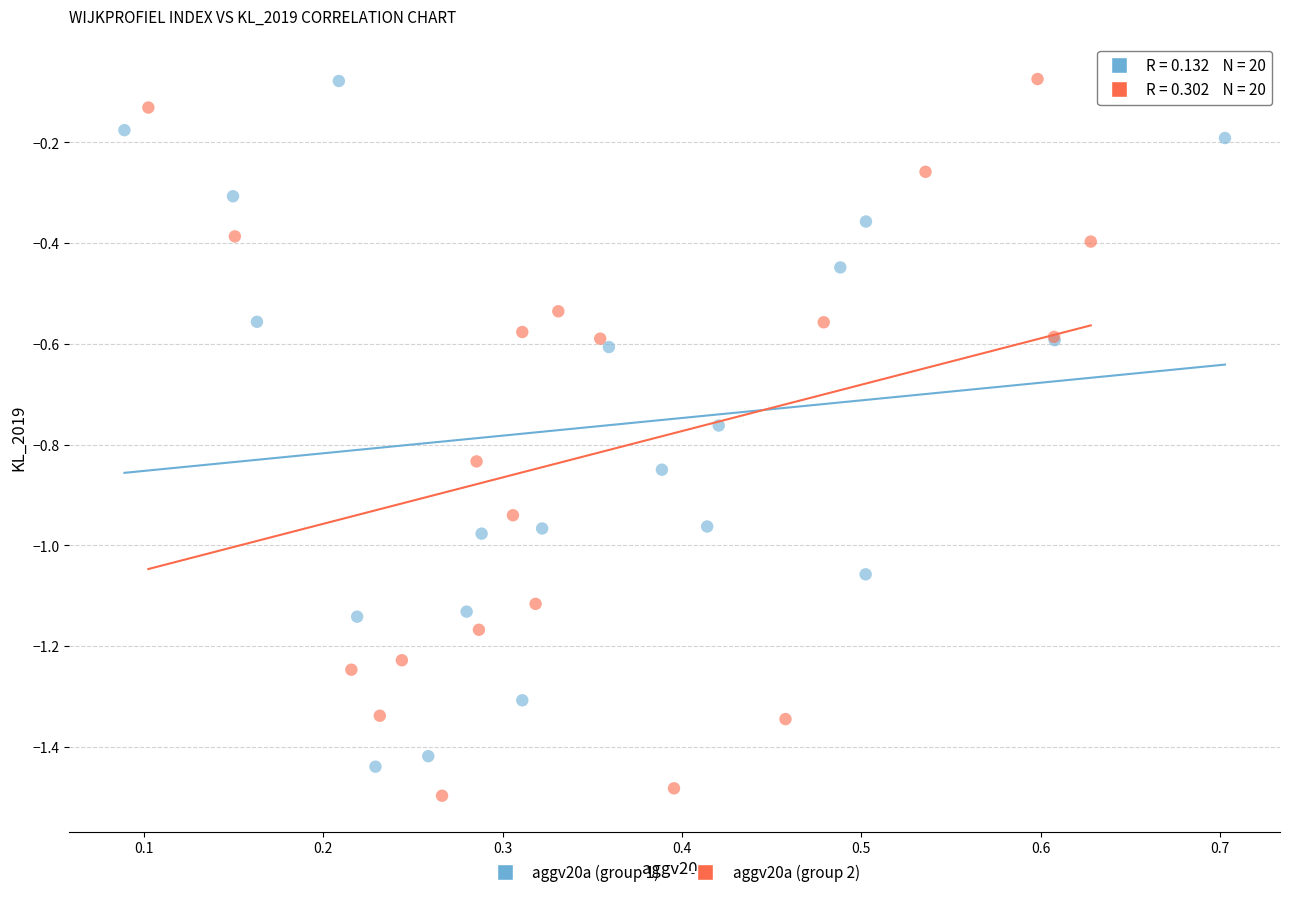

Which series contains the lowest Y value?

aggv20a (group 2)